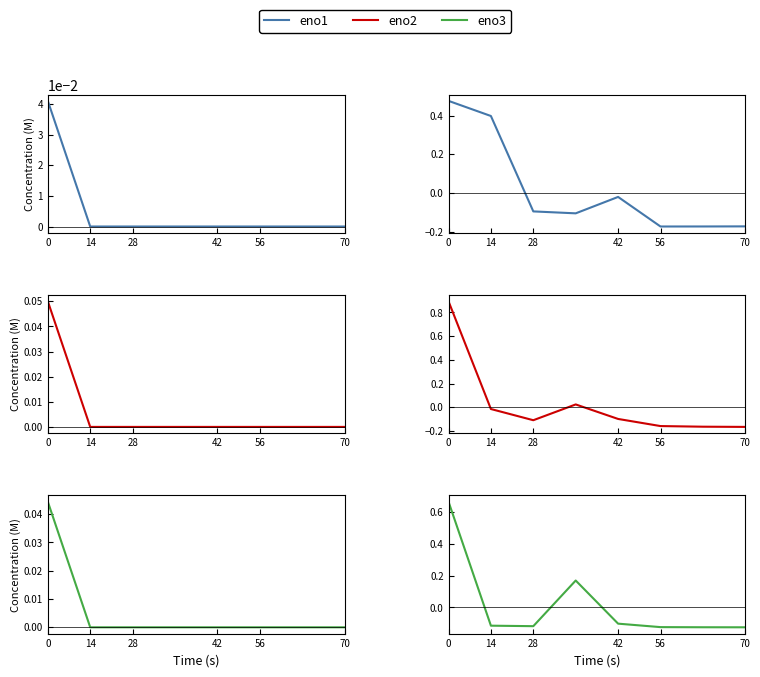

True or false: eno2 has more than 2 interior local peaks.

False